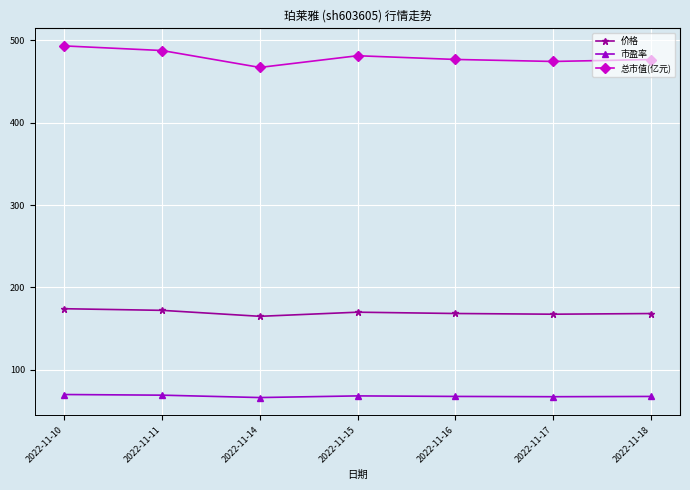

What is the value of the 市盈率 point at the 5th from the left?

67.4